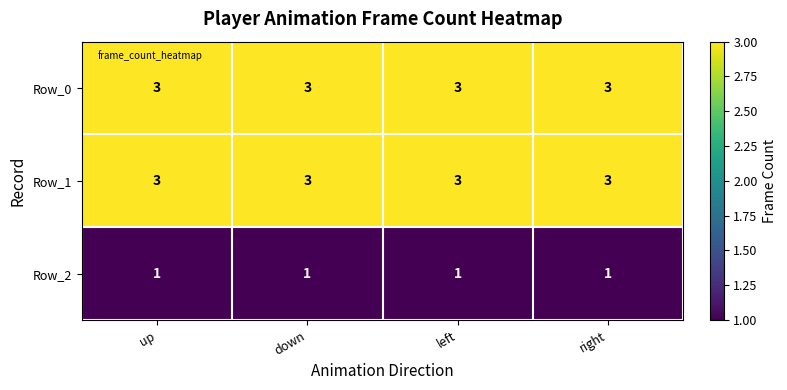

Is it true that Row_0 equals 3 at left?

True